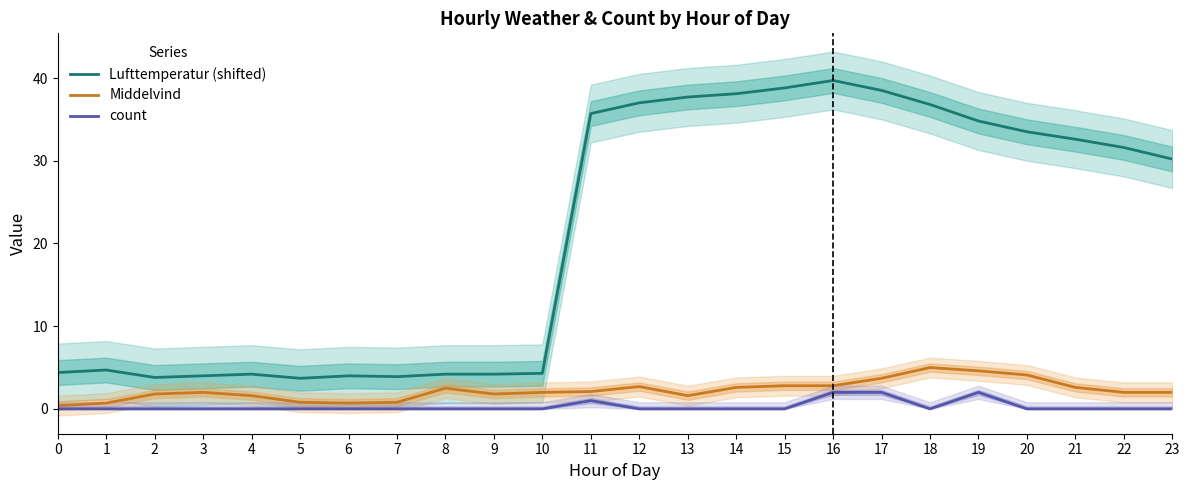

What are all the series names shown in the legend?

Lufttemperatur (shifted), Middelvind, count